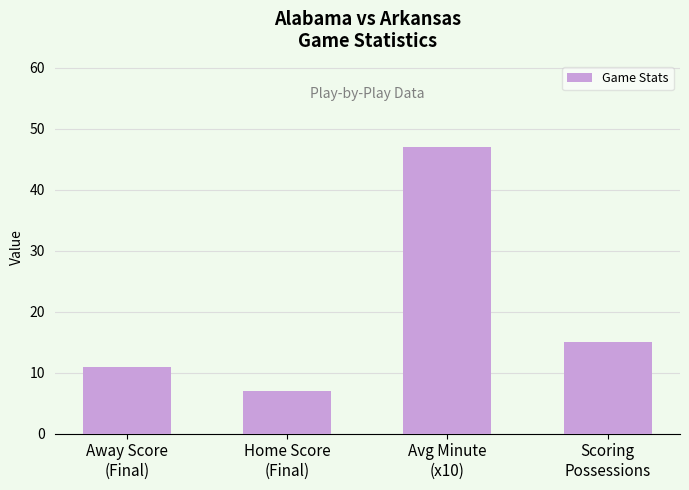

Approximately how many times larger is the value at Scoring
Possessions compared to Avg Minute
(x10)?

0.3